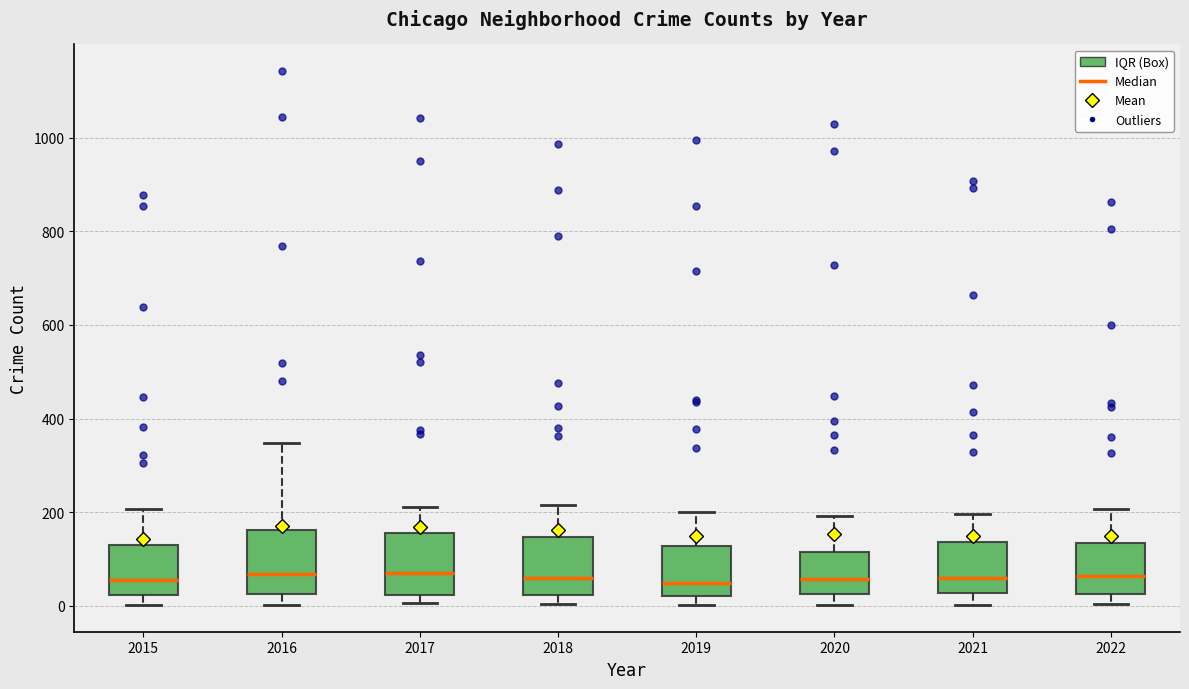

Where does the upper whisker of the box at x = 2021 end on the y-axis? The values are not printed on the chart, so give them approximately, as read against the axis.

200